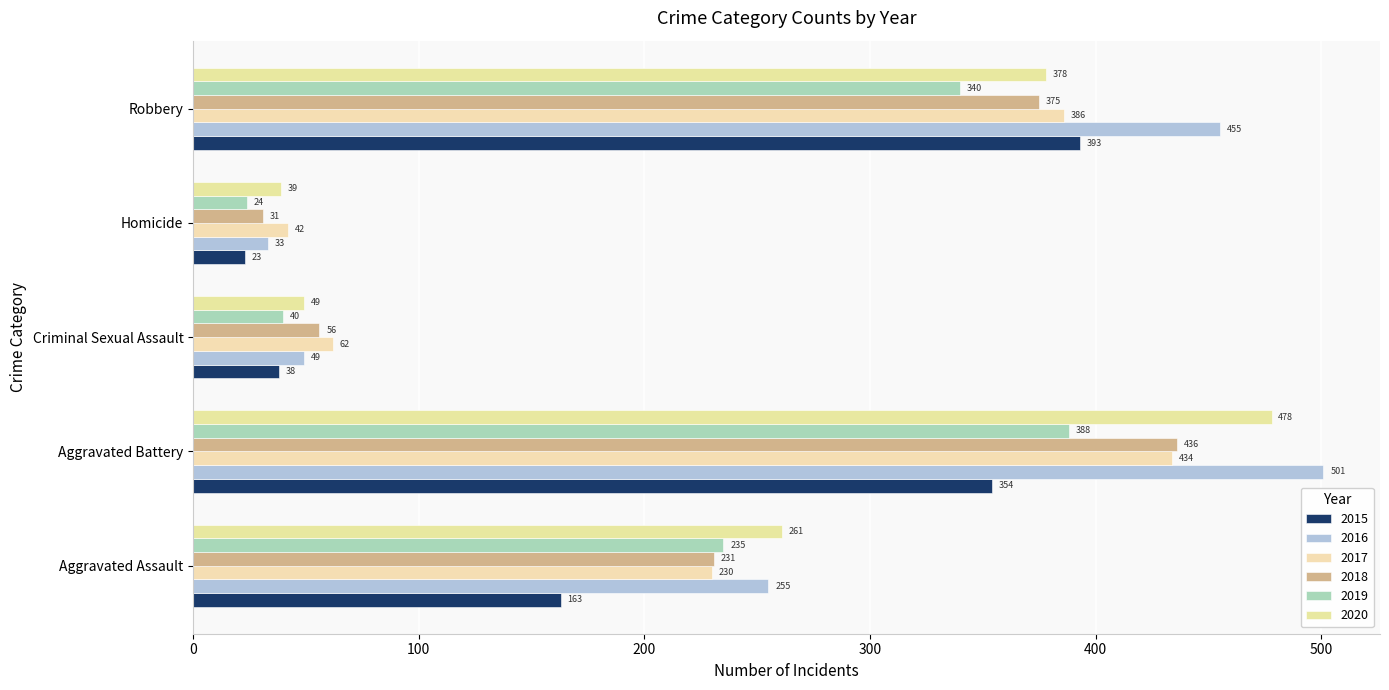

Count the number of data series in this chart.

6